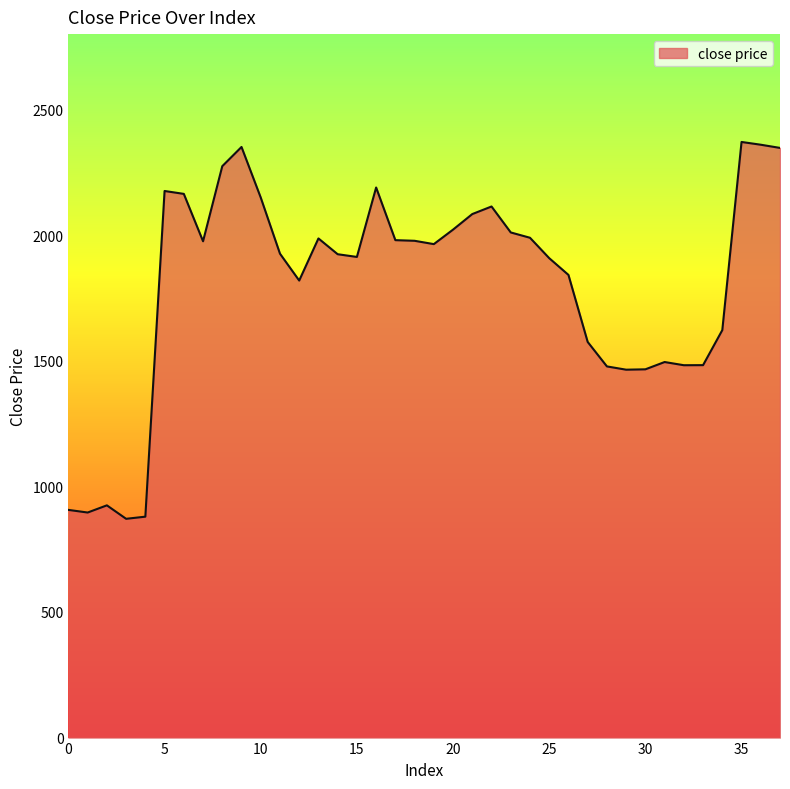

What is the greatest value displayed?

2370.7